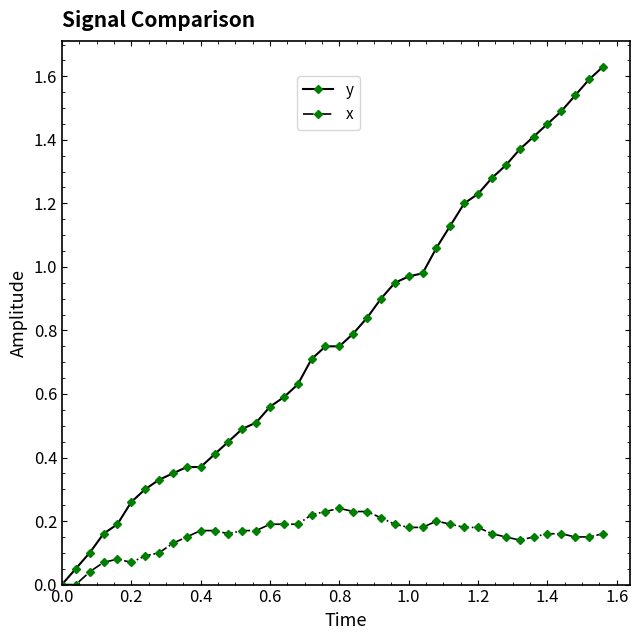

Which series has the widest spread of values?

y